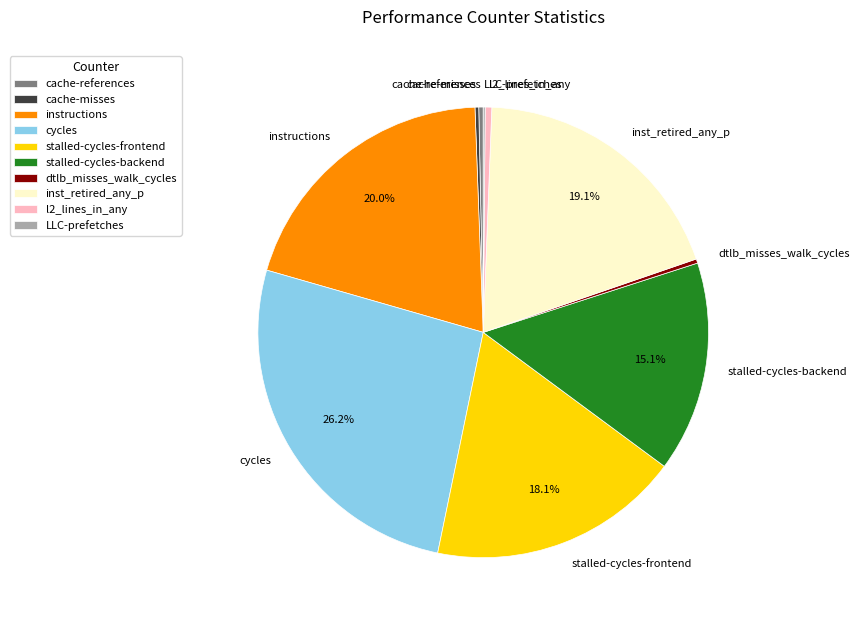

Which category has the biggest portion of the pie?

cycles